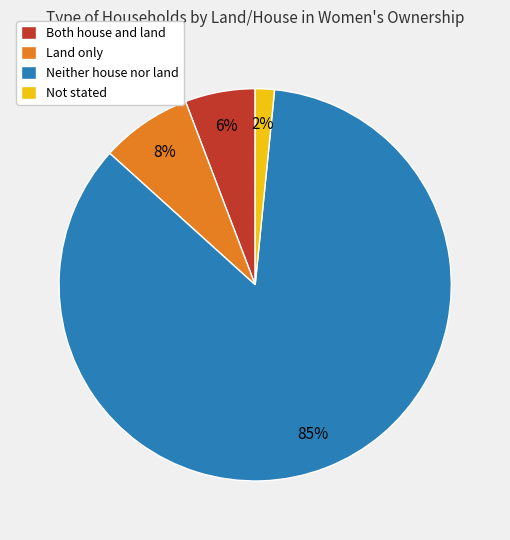

What is the majority slice?

Neither house nor land